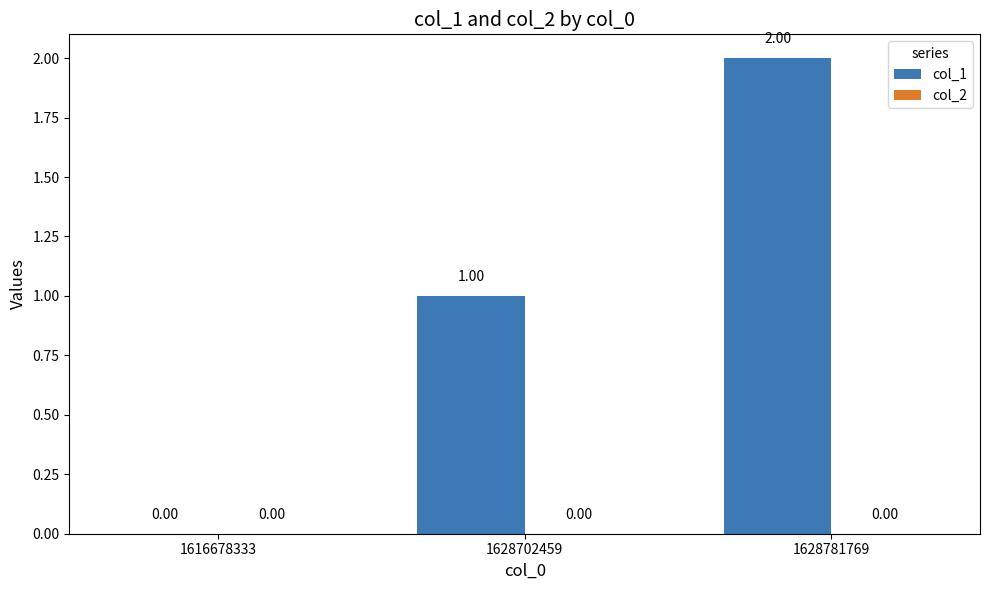

What is the change in value from 1628702459 to 1628781769?

+1